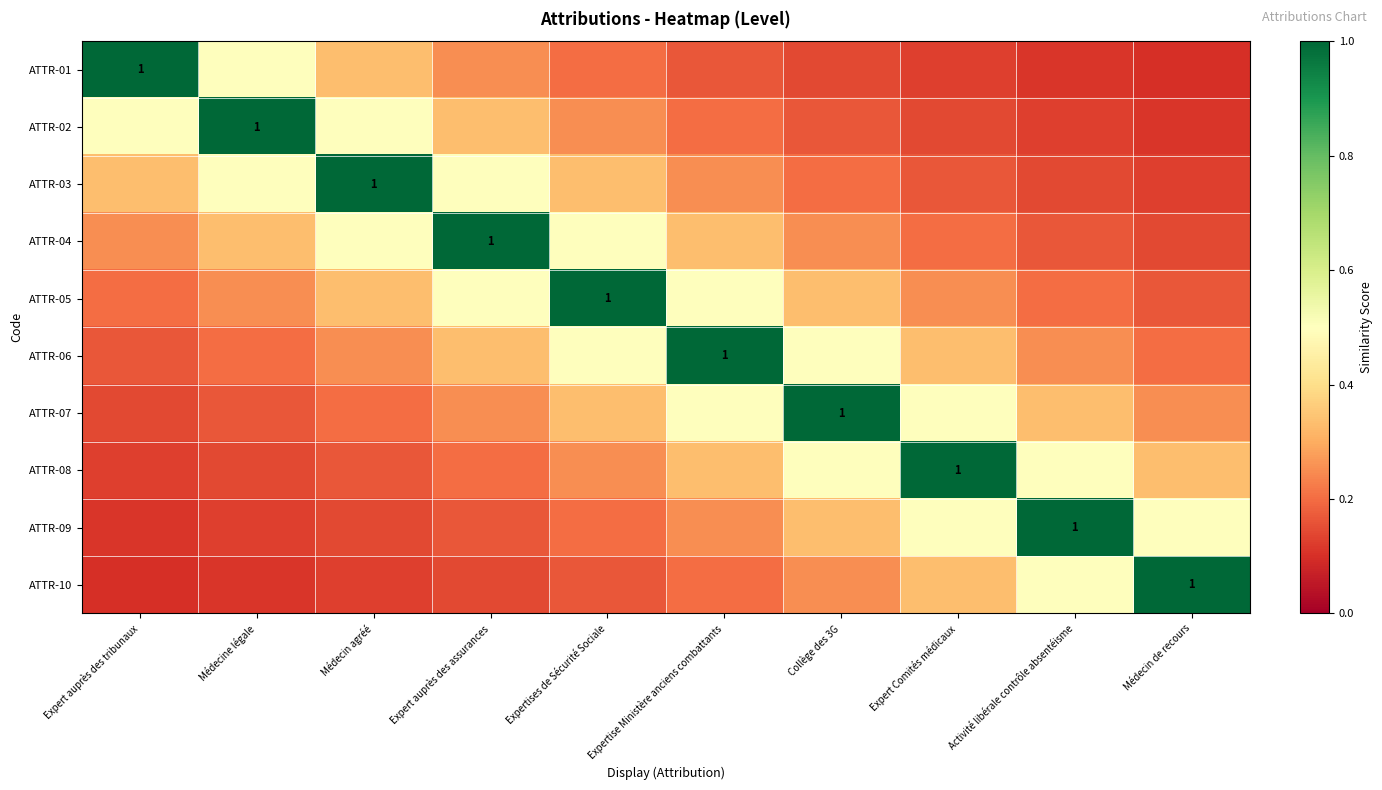

At how many categories does at least one series exceed 0?

10